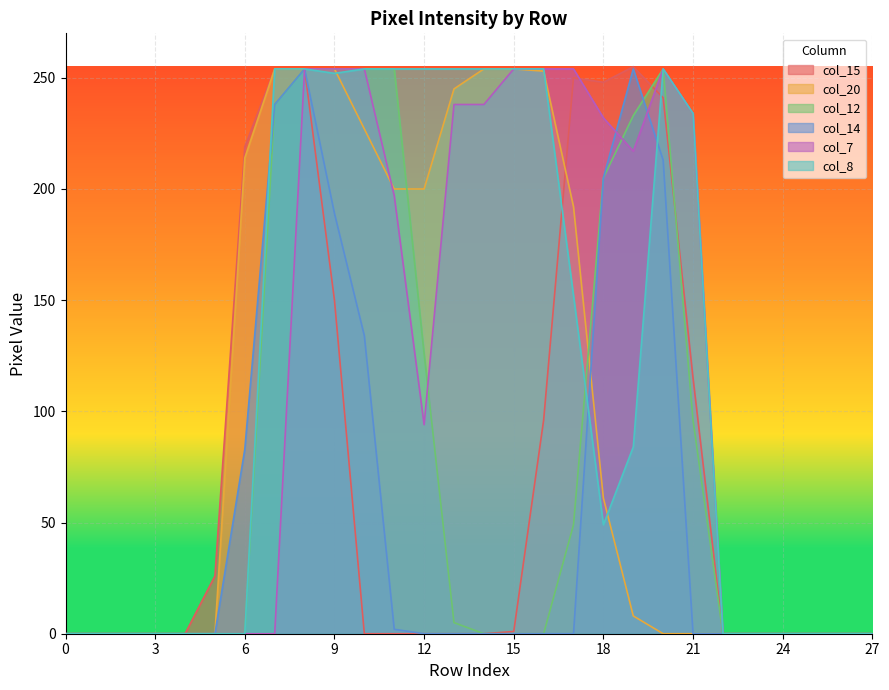

What is the sum of all col_15 values?

2109